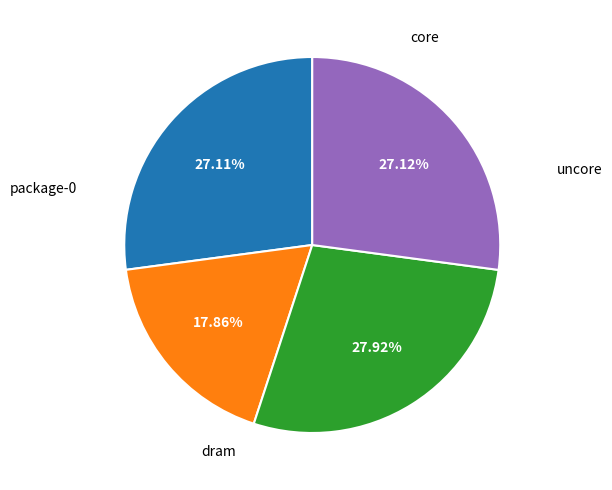

Is there any slice that represents more than half of the pie?

No